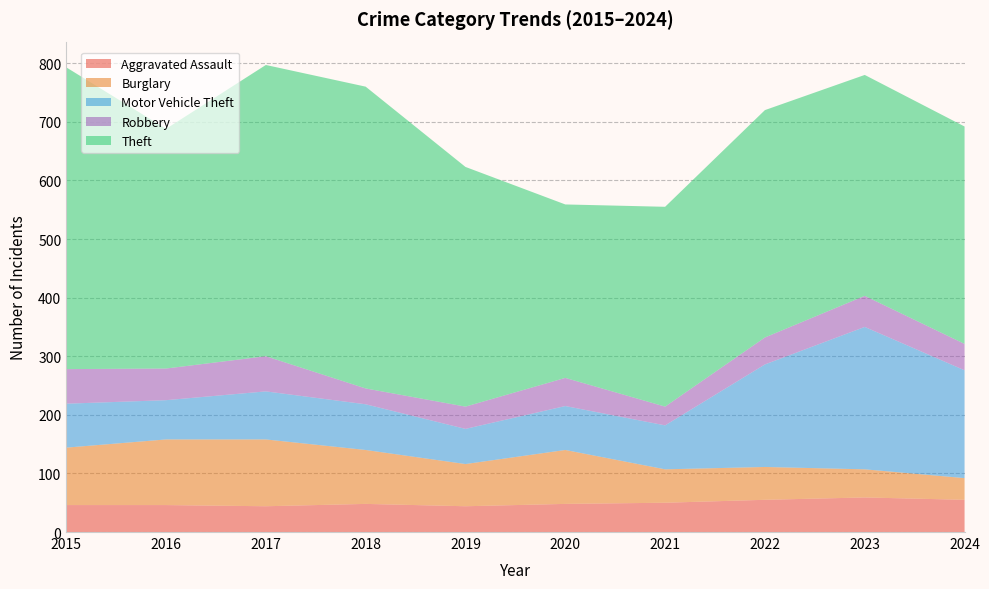

Reading right to left, transcribe all the data shown in this chart.

Aggravated Assault: 55	59	55	50	48	44	48	44	46	46
Burglary: 37	48	56	57	92	72	92	114	112	98
Motor Vehicle Theft: 184	243	175	75	75	60	78	82	67	75
Robbery: 45	53	46	32	48	38	27	60	54	59
Theft: 371	377	388	341	296	409	515	497	409	515